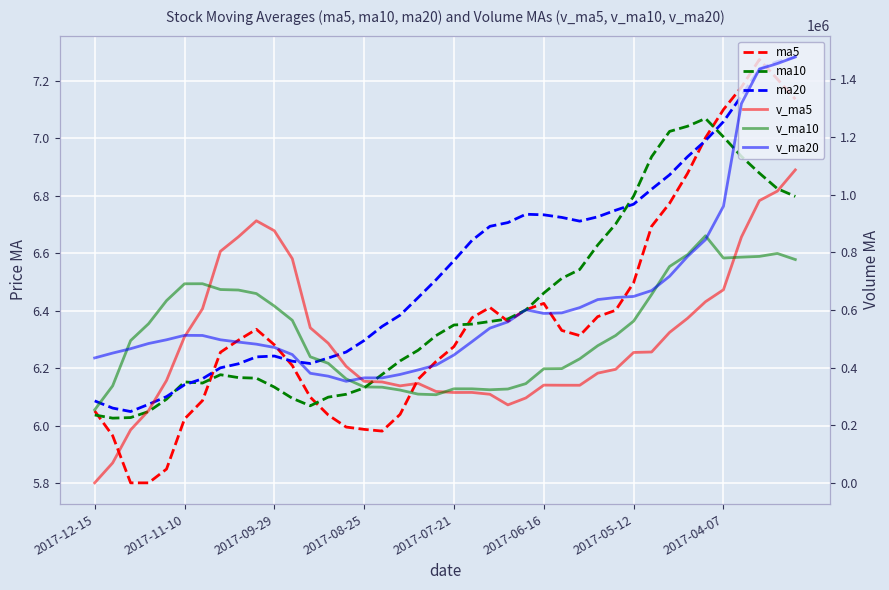

Which series has the largest total across all categories?

v_ma20